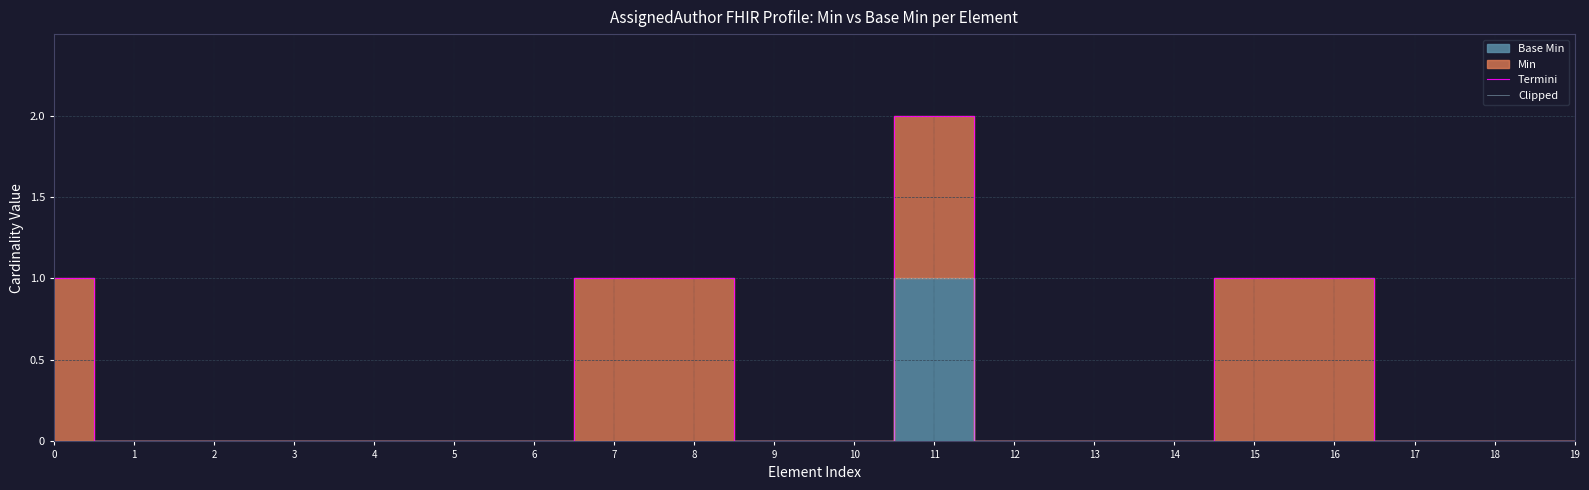

Reading left to right, extract all data points from this chart.

Termini: 1	0	0	0	0	0	0	1	1	0	0	2	0	0	0	1	1	0	0	0
Clipped: 0	0	0	0	0	0	0	0	0	0	0	1	0	0	0	0	0	0	0	0